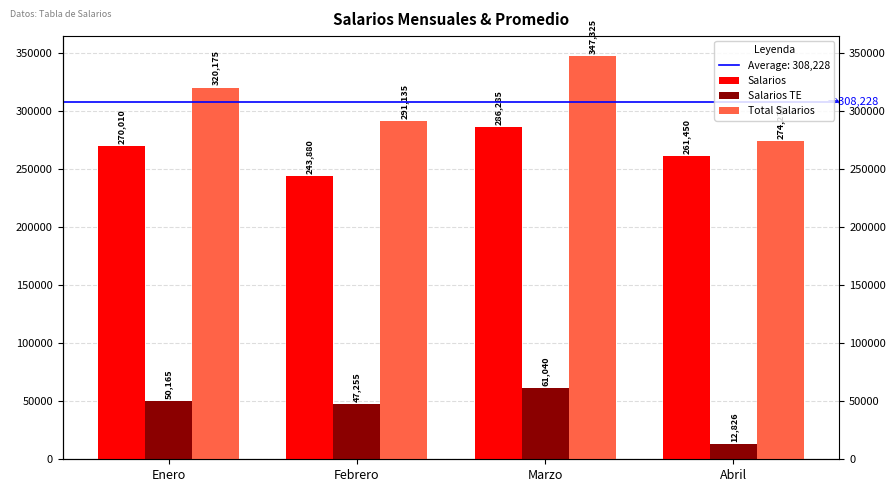

What is the difference between the second highest and second lowest values in the Total Salarios series?

29040.0